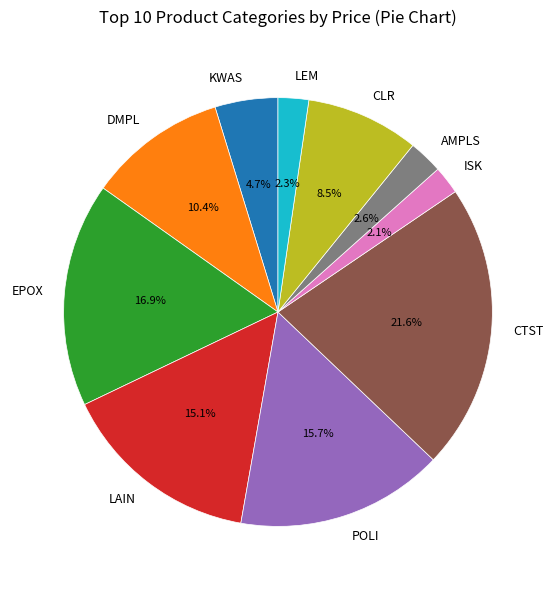

Approximately how many times larger is the value at POLI compared to DMPL?

1.5